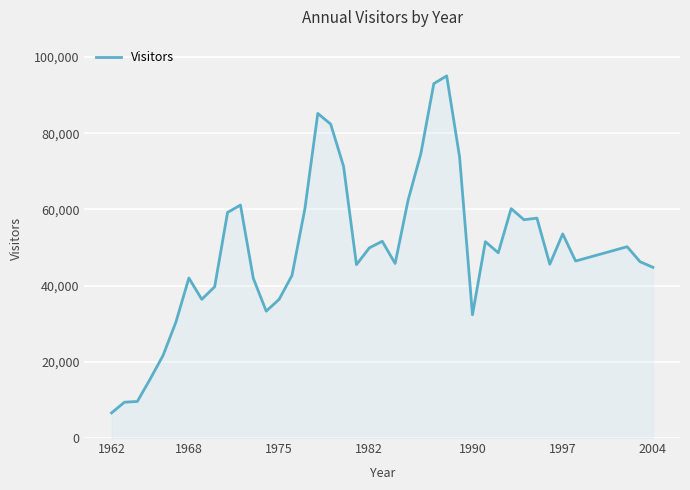

What is the difference between the maximum and minimum values?

88452